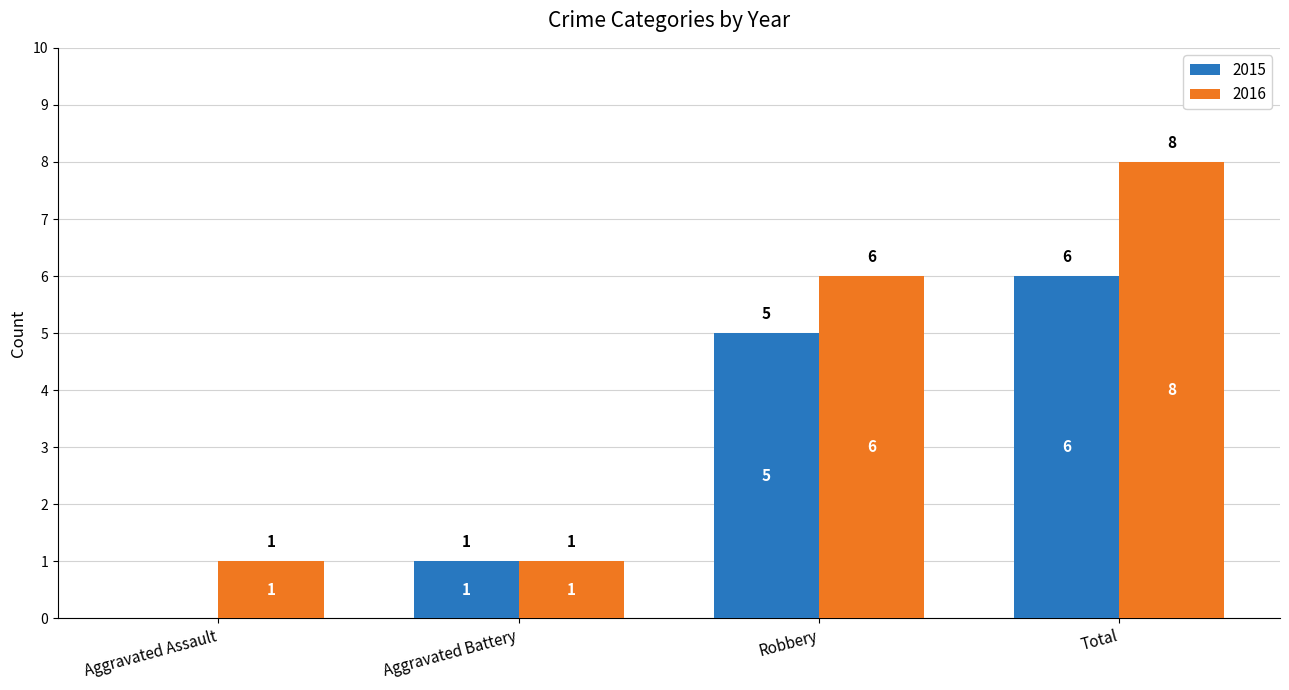

What are all the series names shown in the legend?

2015, 2016